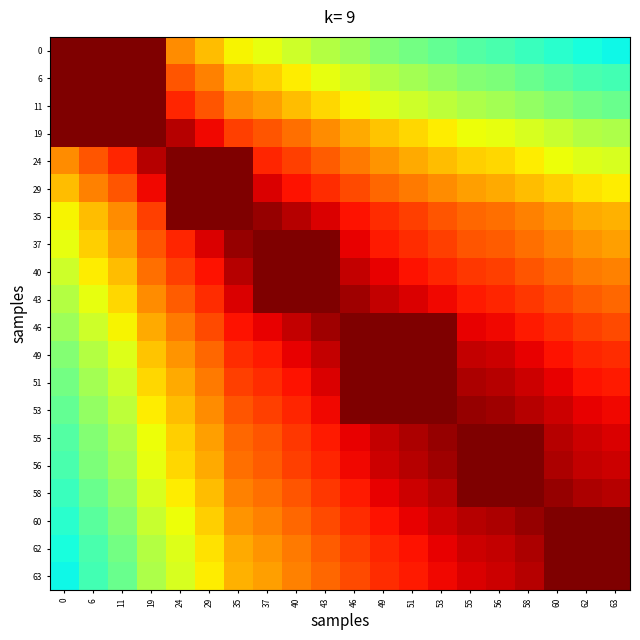

Which category has the lowest value across all series?

63